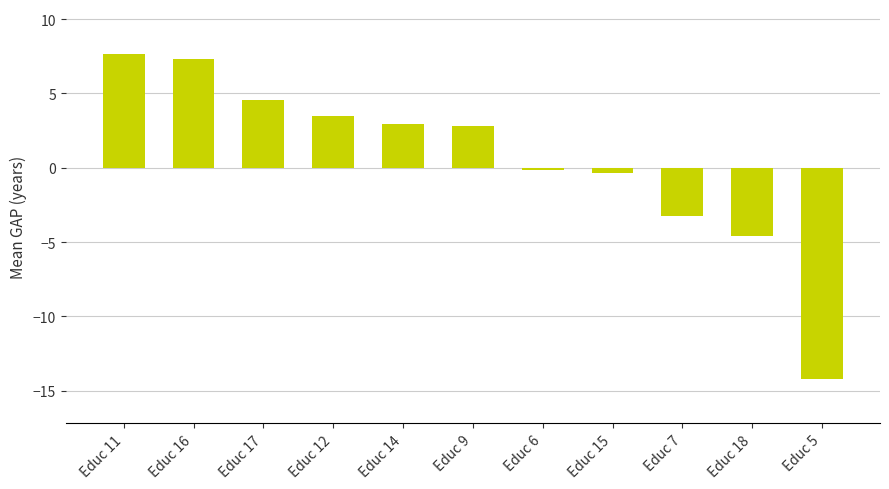

What is the ratio of the value at Educ 17 to the value at Educ 11?

0.6